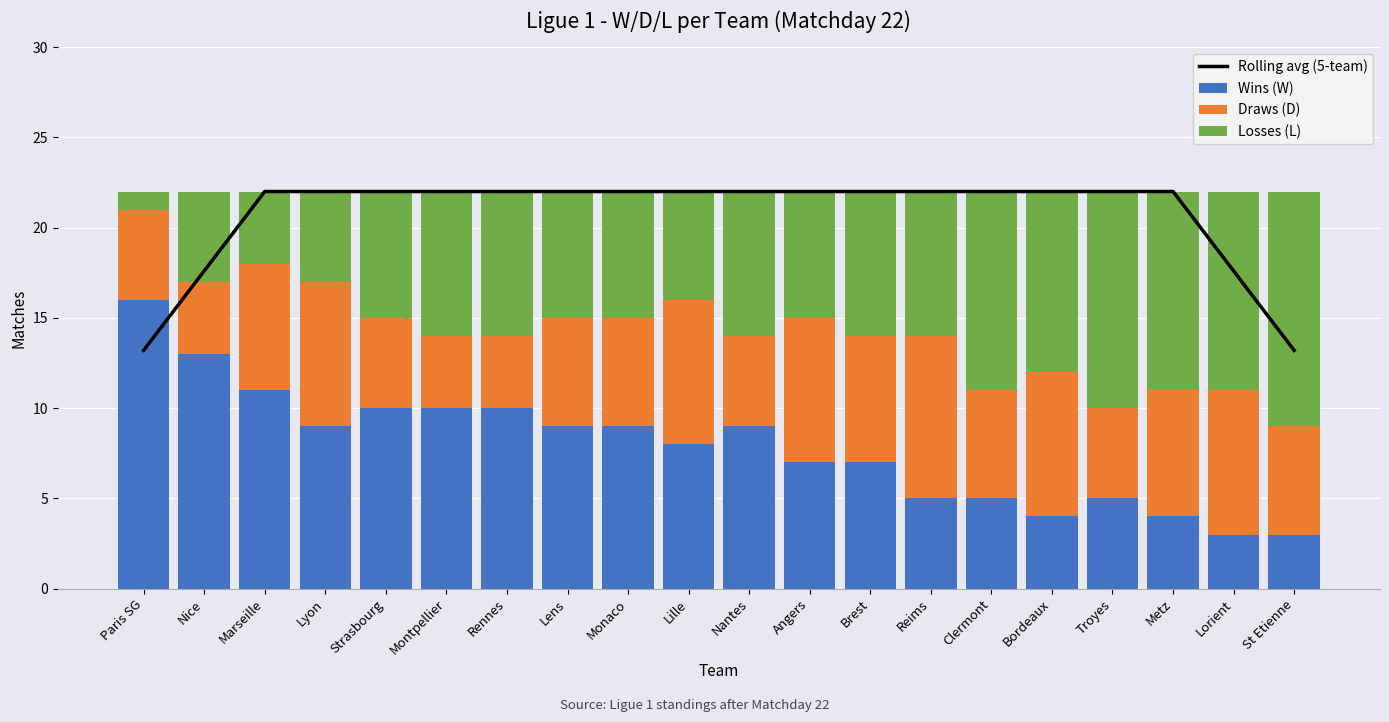

Which has a higher value, Metz or Lorient?

Metz